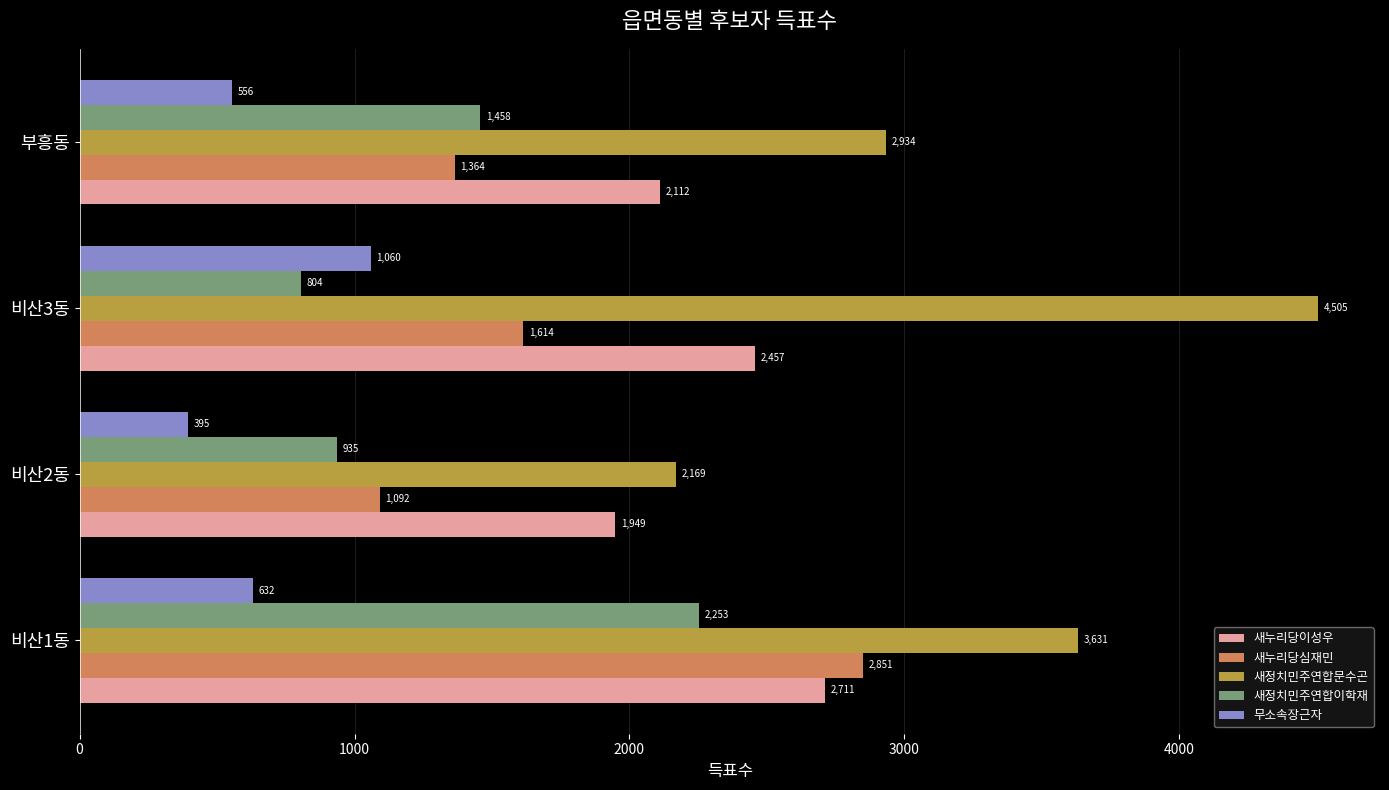

What is the average value of the 새정치민주연합문수곤 series?

3310